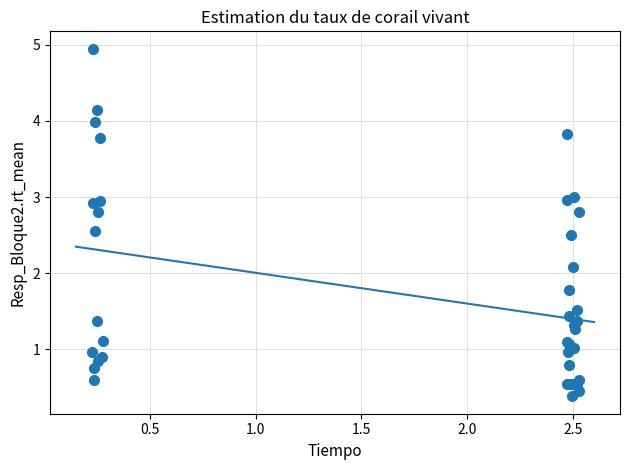

What Y value in the scatter plot is closest to 2?

2.1